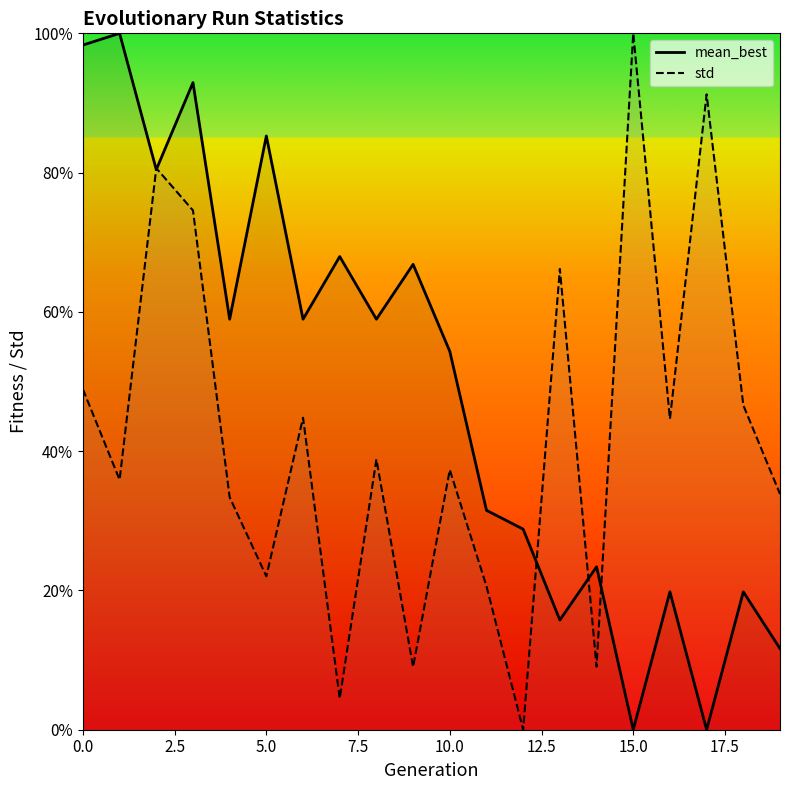

Reading left to right, list all the values displayed in this chart.

mean_best: 98.3	100.0	80.4	92.9	58.9	85.3	58.9	67.9	58.9	66.8	54.3	31.5	28.8	15.8	23.4	0.0	19.8	0.0	19.8	11.7
std: 48.9	35.9	80.6	74.6	33.4	22.0	44.8	4.5	38.8	9.0	37.3	20.6	0.0	66.2	9.1	100.0	44.6	91.2	46.6	33.9